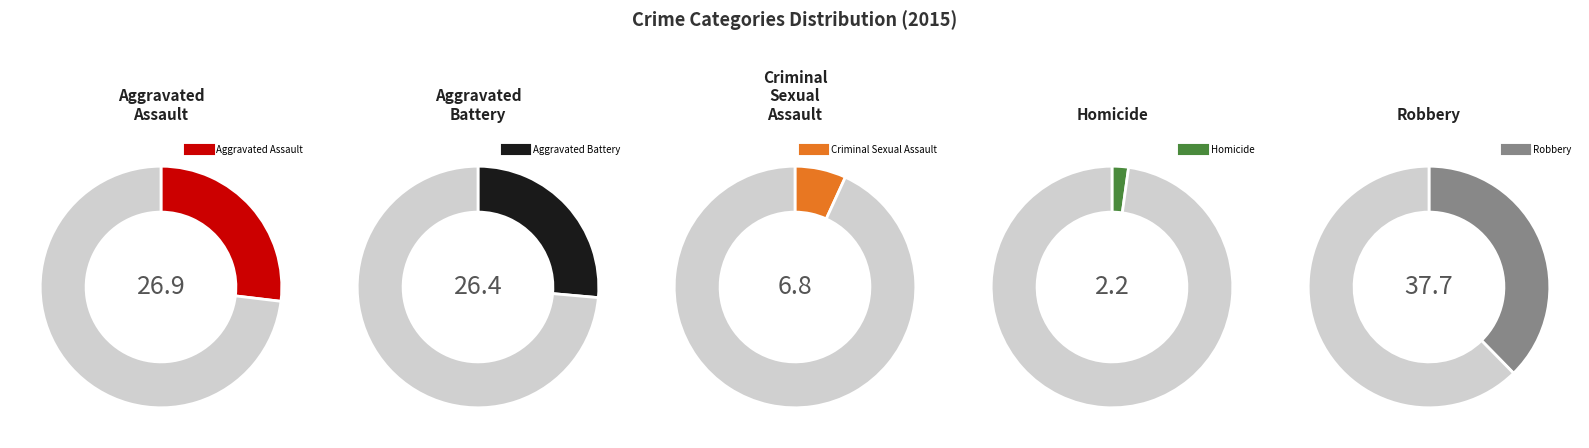

To the nearest percent, what portion does Aggravated Assault represent?

27%